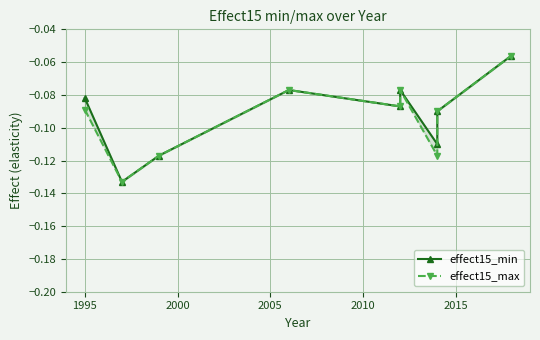

What is the sum of all effect15_min values?

-0.8